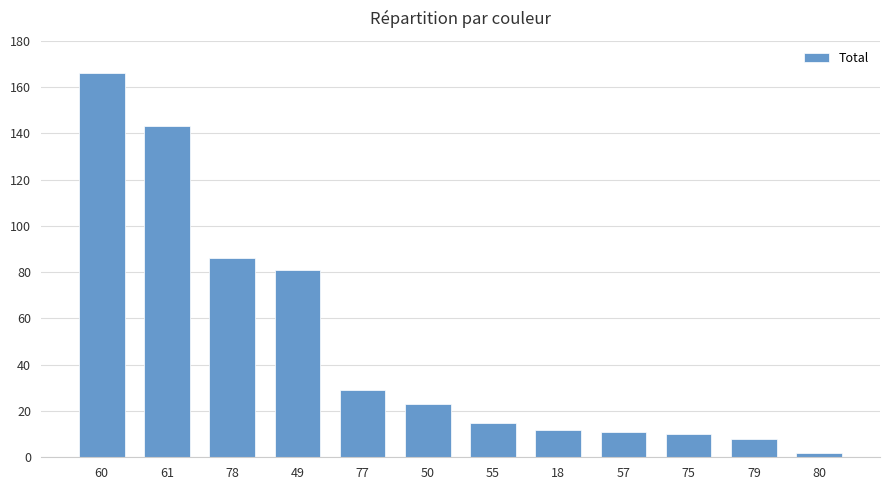

What is the label of the 12th bar from the left?

80